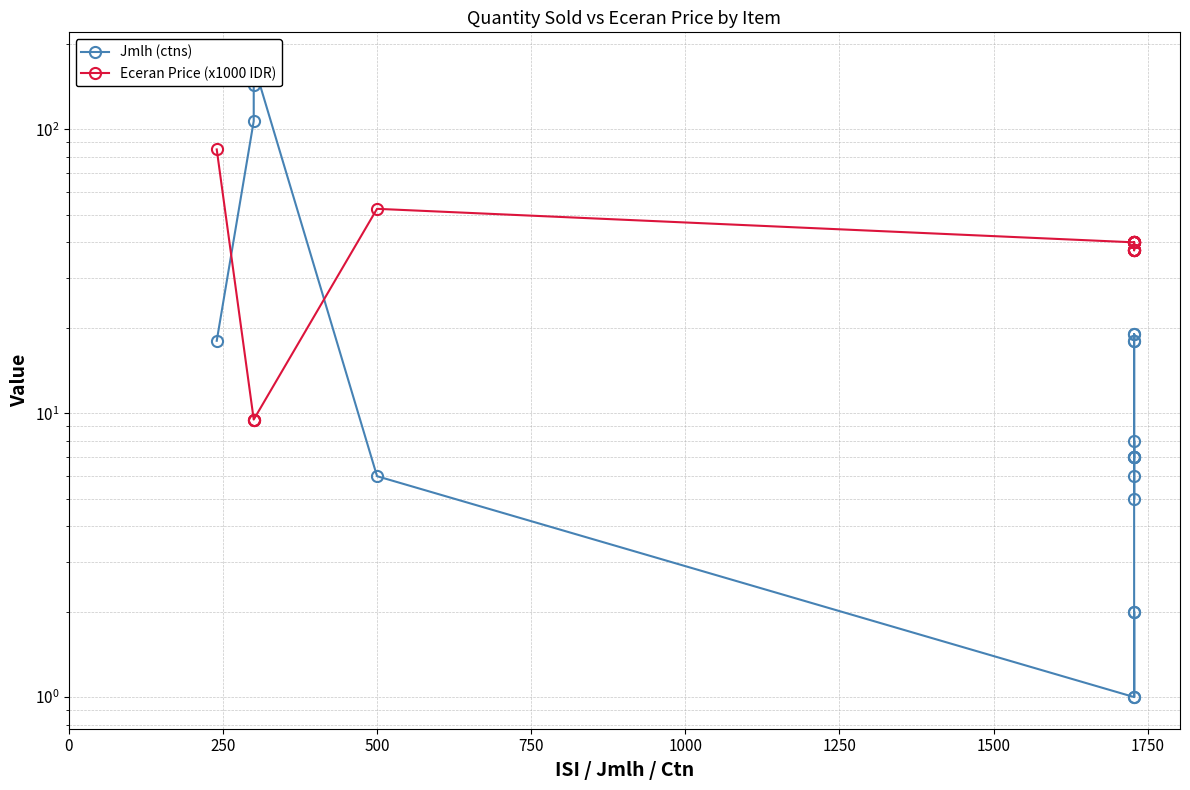

True or false: Jmlh (ctns) has more than 1 interior local peaks.

True